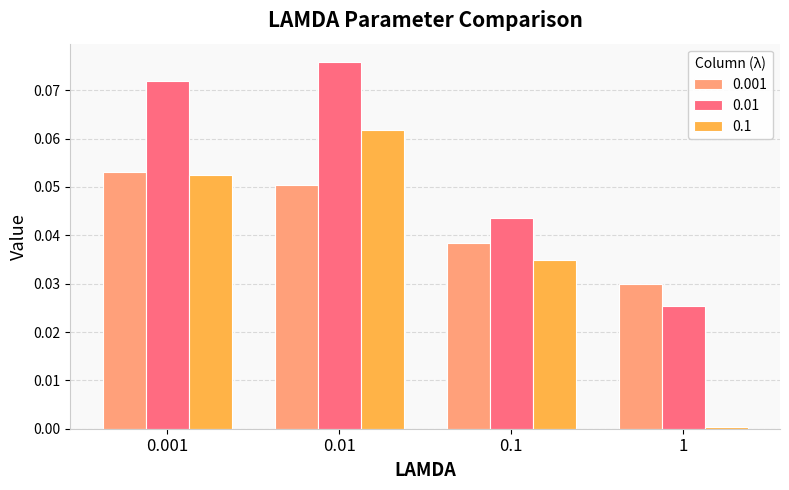

What is the sum of all 0.001 values?

0.2